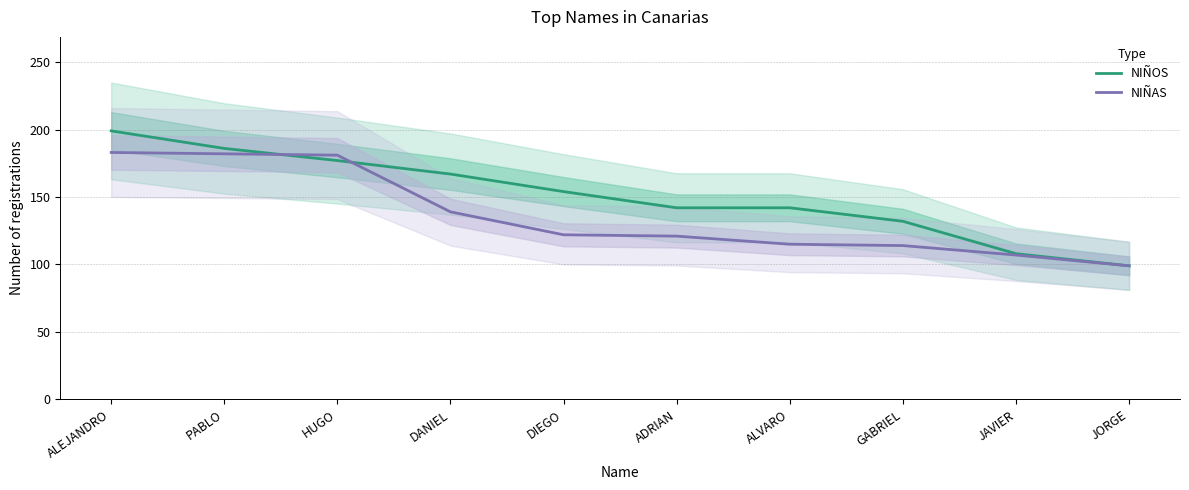

The NIÑOS series shows 143 at JAVIER. True or false?

False